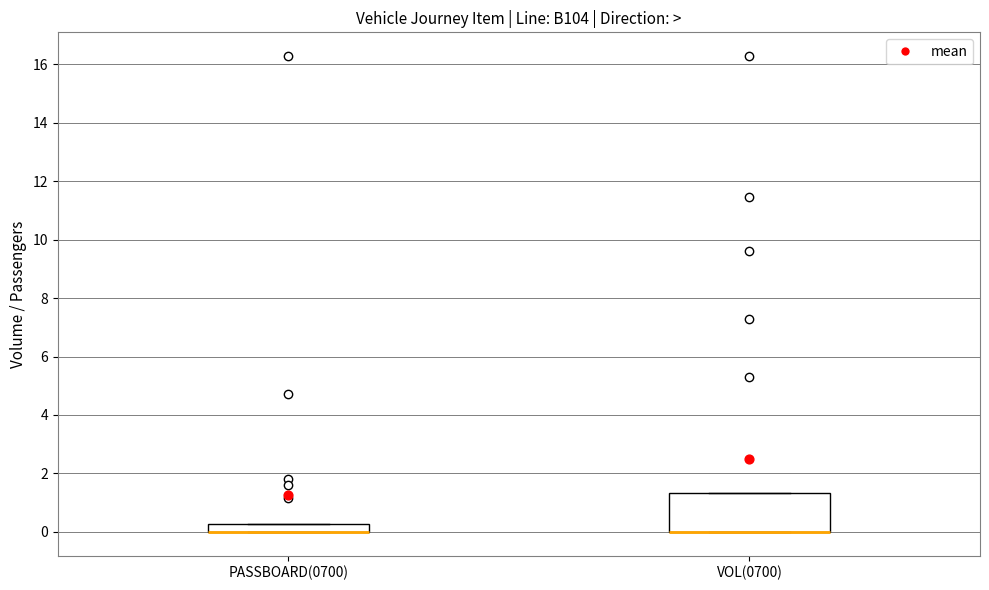

Which box is the tallest, from its lower edge to its upper edge?

VOL(0700)